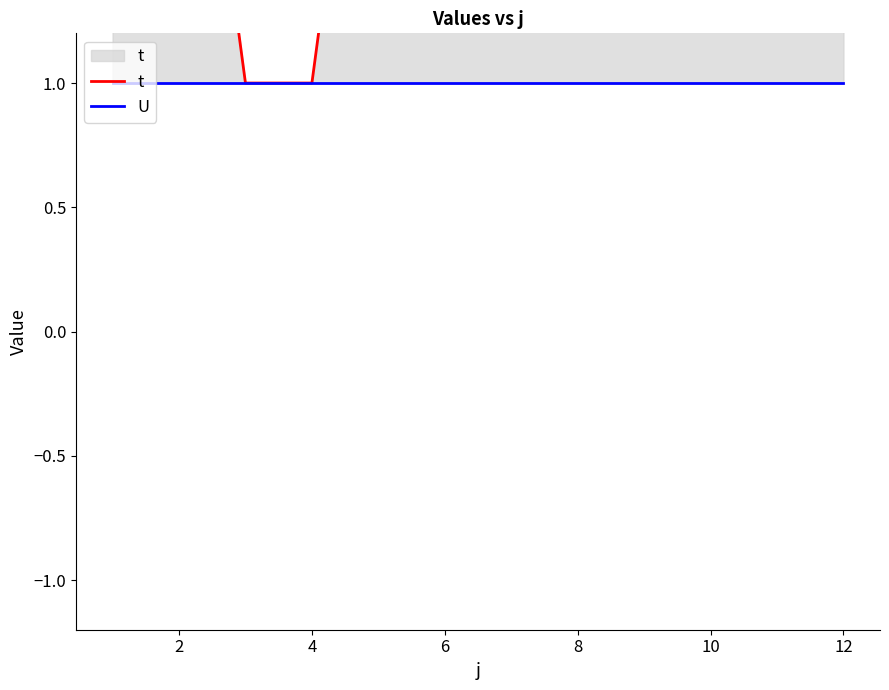

The U series shows 0 at 0. True or false?

False